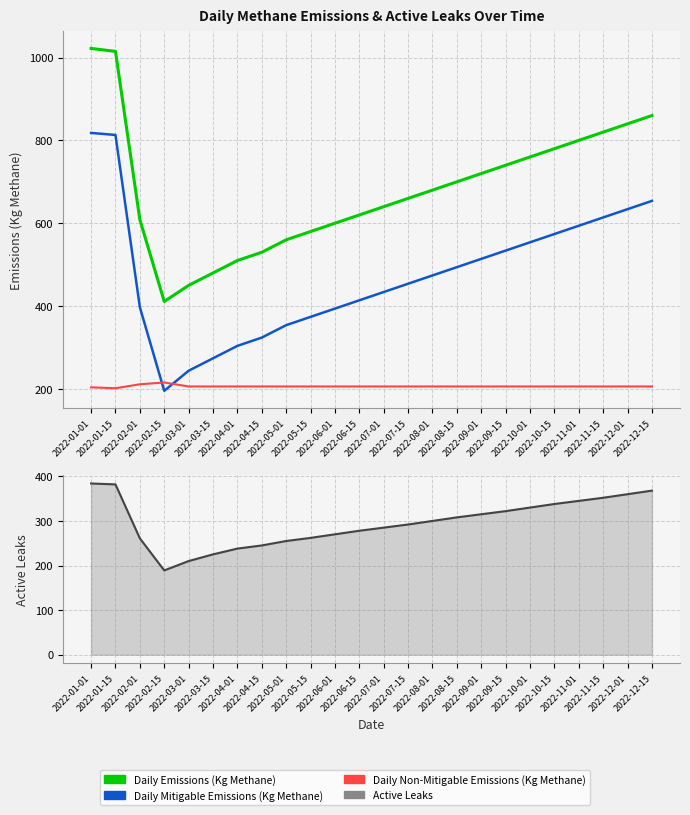

Rank the series at 2022-11-15 from highest to lowest value.

Daily Emissions (Kg Methane), Daily Mitigable Emissions (Kg Methane), Active Leaks, Daily Non-Mitigable Emissions (Kg Methane)